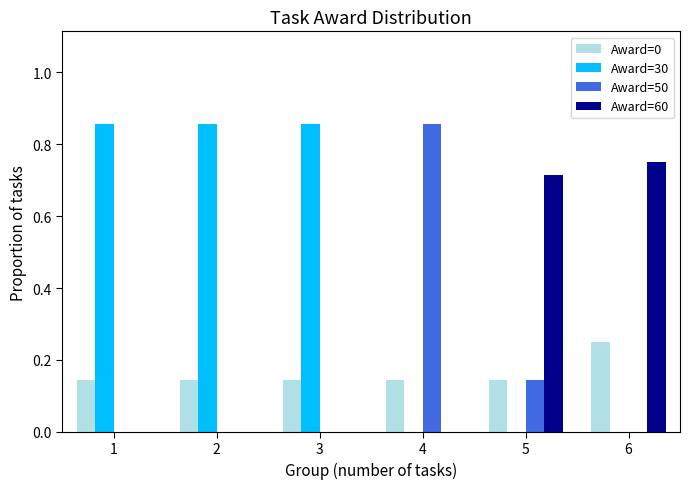

What is the total value across all series at 5?

1.0